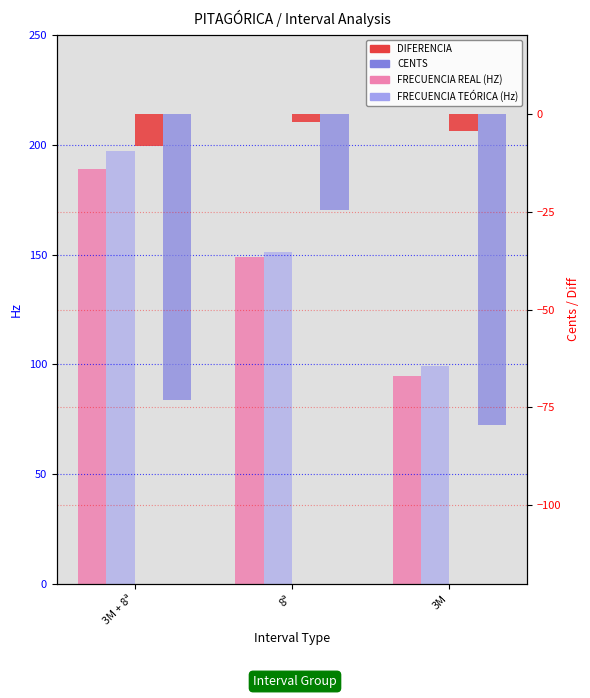

At how many categories does at least one series exceed 37?

3